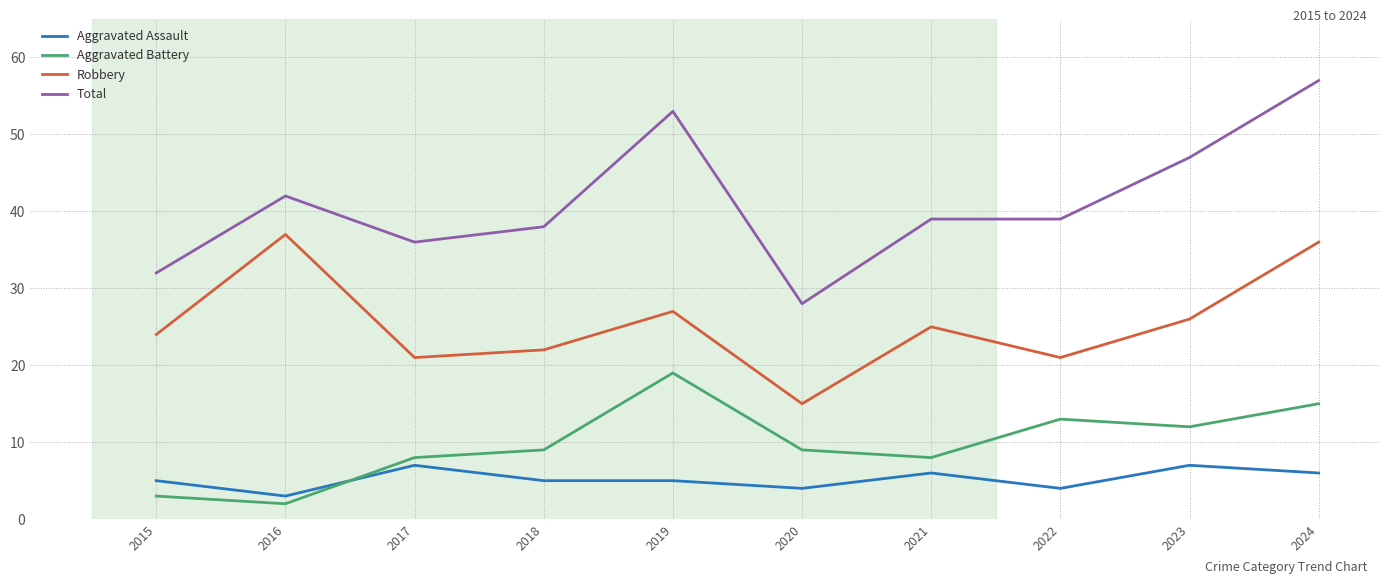

What is the difference between the second highest and minimum values in the Robbery series?

21